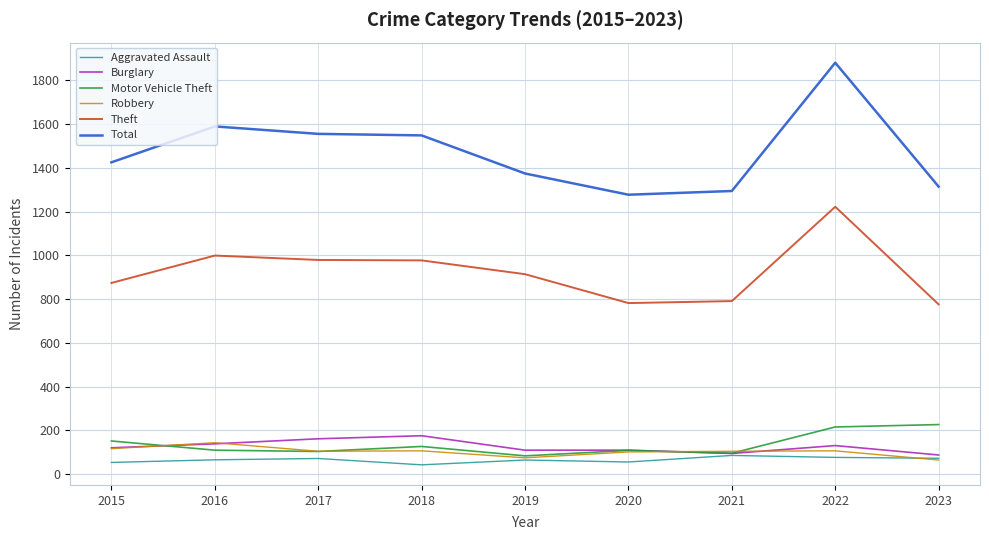

What value does the Robbery series have at 2018?

107